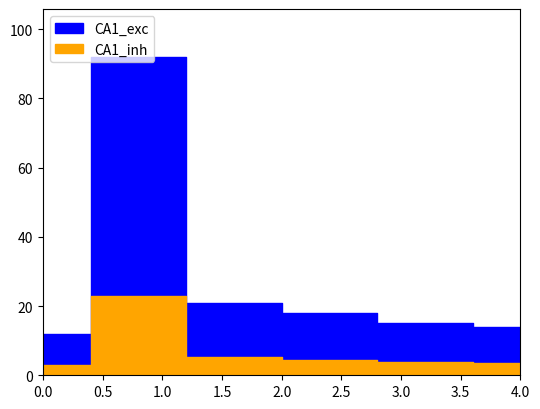

What is the difference between the second highest and minimum values in the CA1_exc series?

9